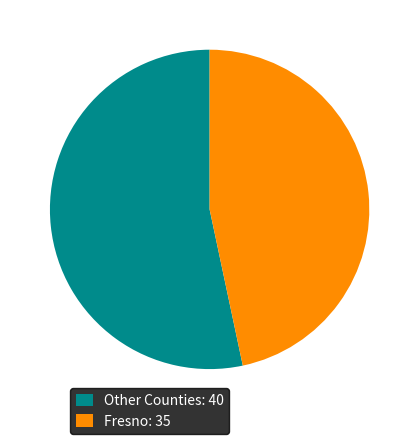

Combined, do Other Counties: 40 and Fresno: 35 account for over 50%?

Yes